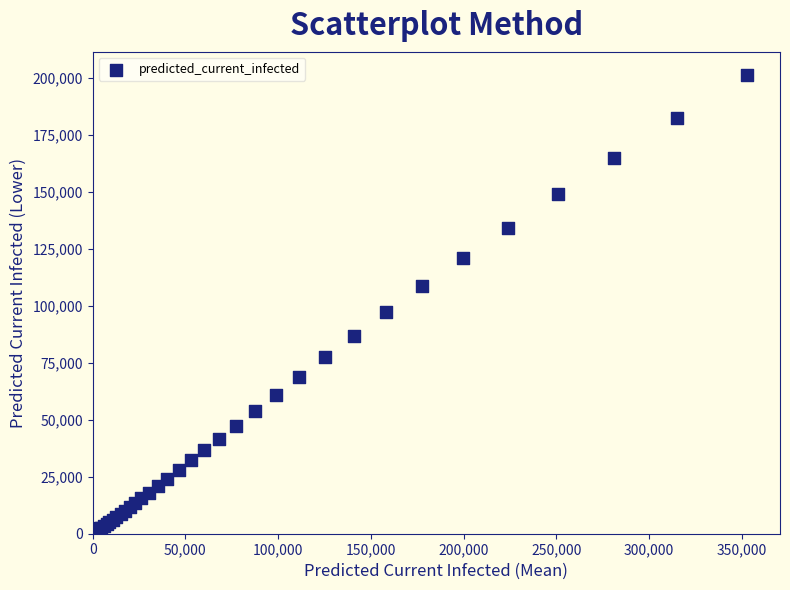

What Y value in the scatter plot is closest to 100863?

97317